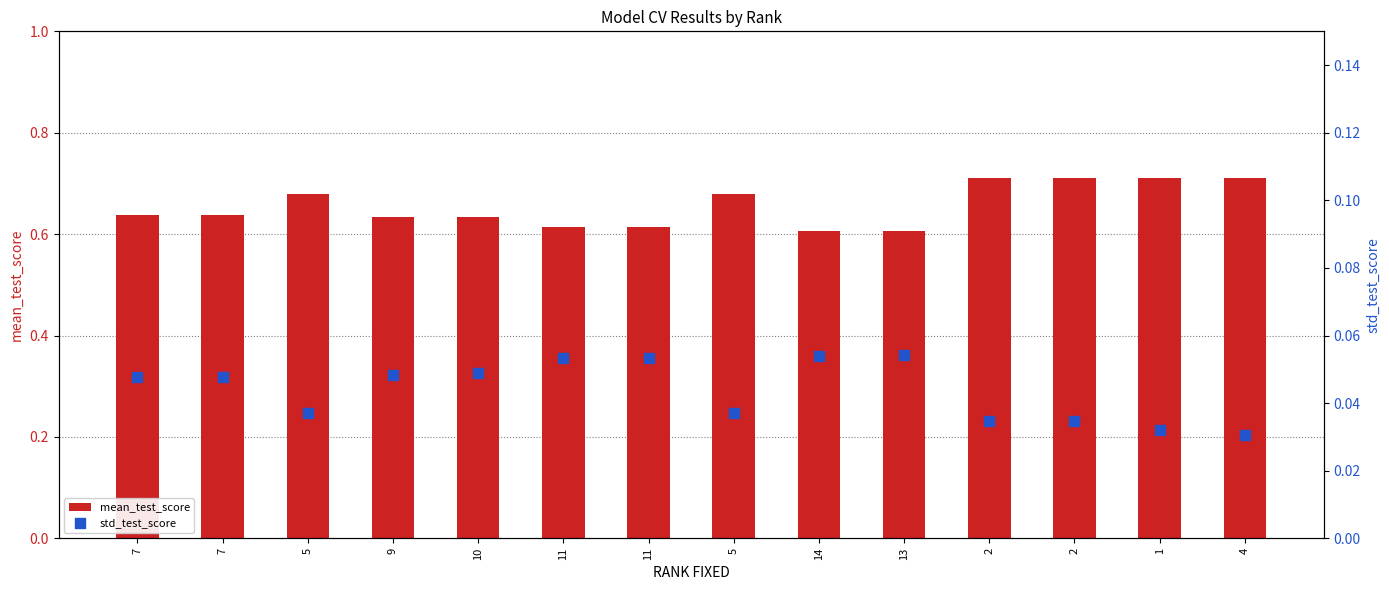

What is the total value across all series at 1?

0.7